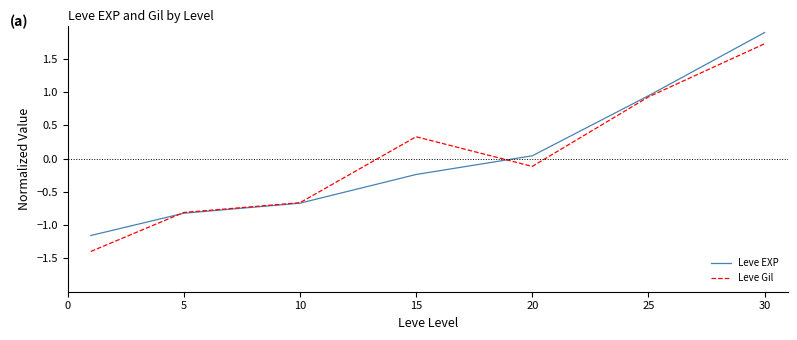

Does the chart have visible grid lines?

No